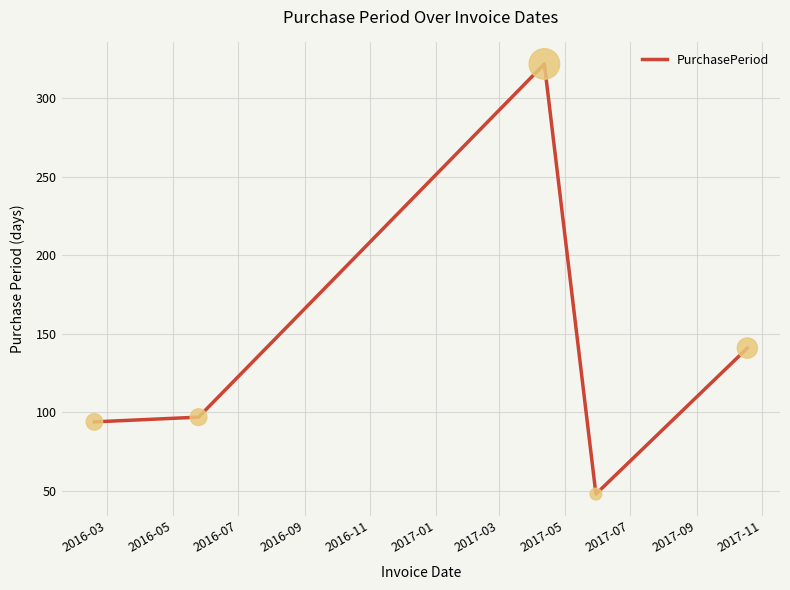

What is the difference between the maximum and second lowest values?

228